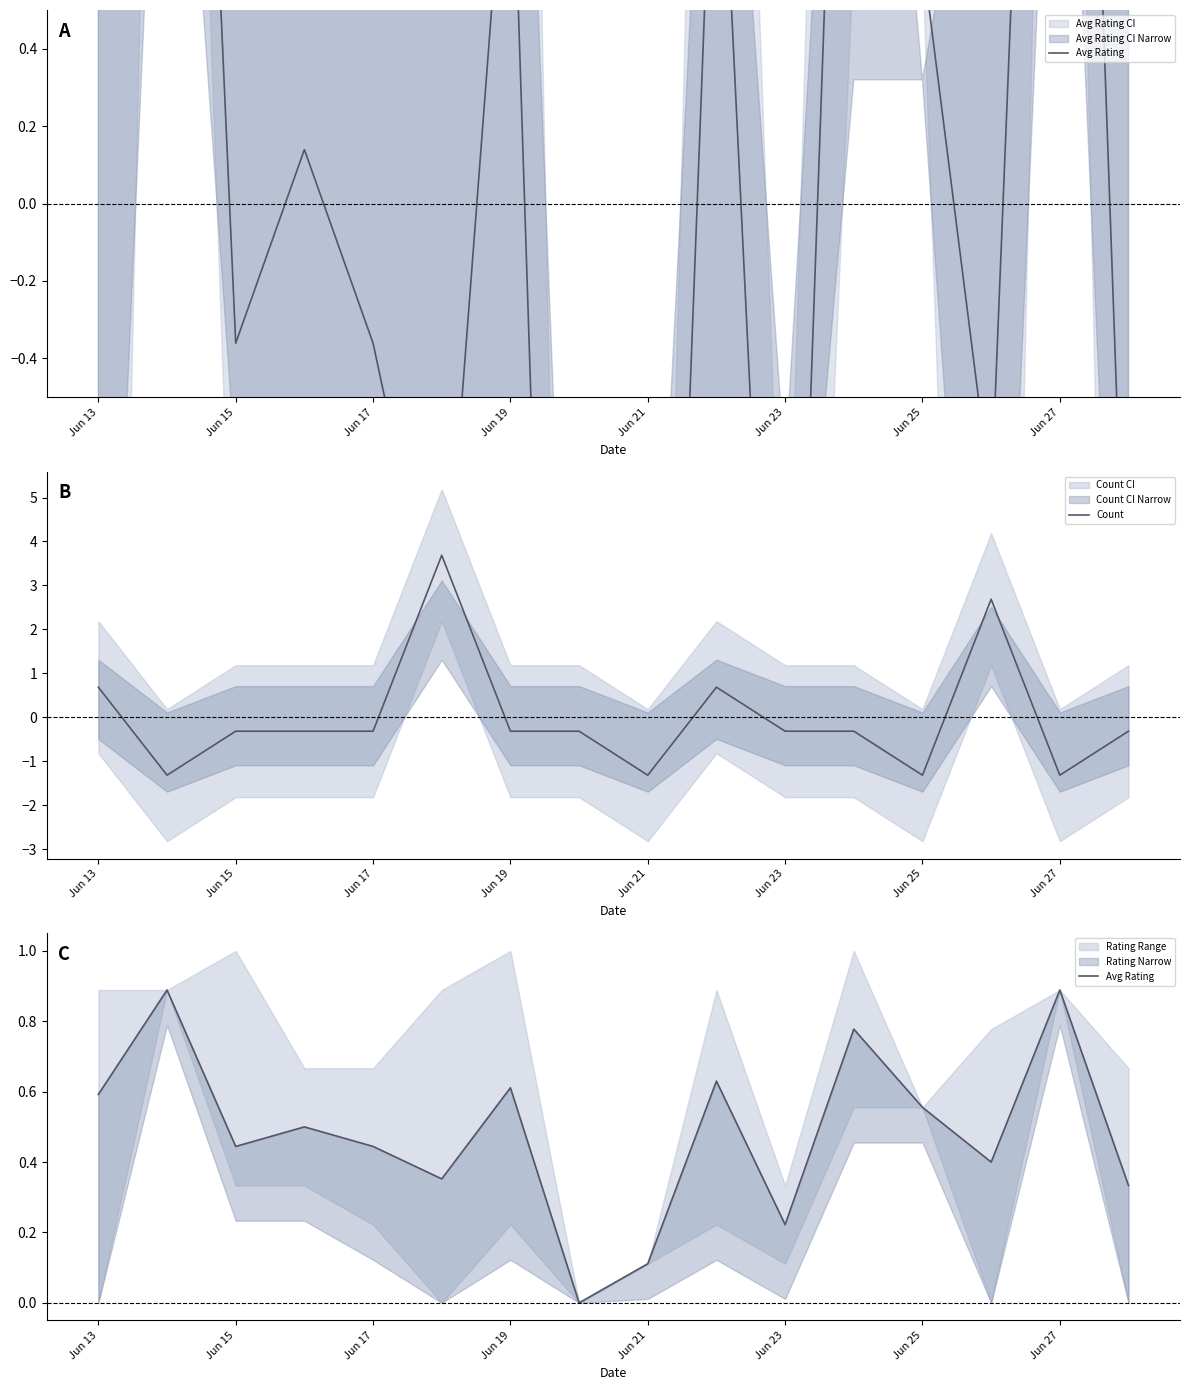

The Count series shows -0.3 at Jun 15. True or false?

True